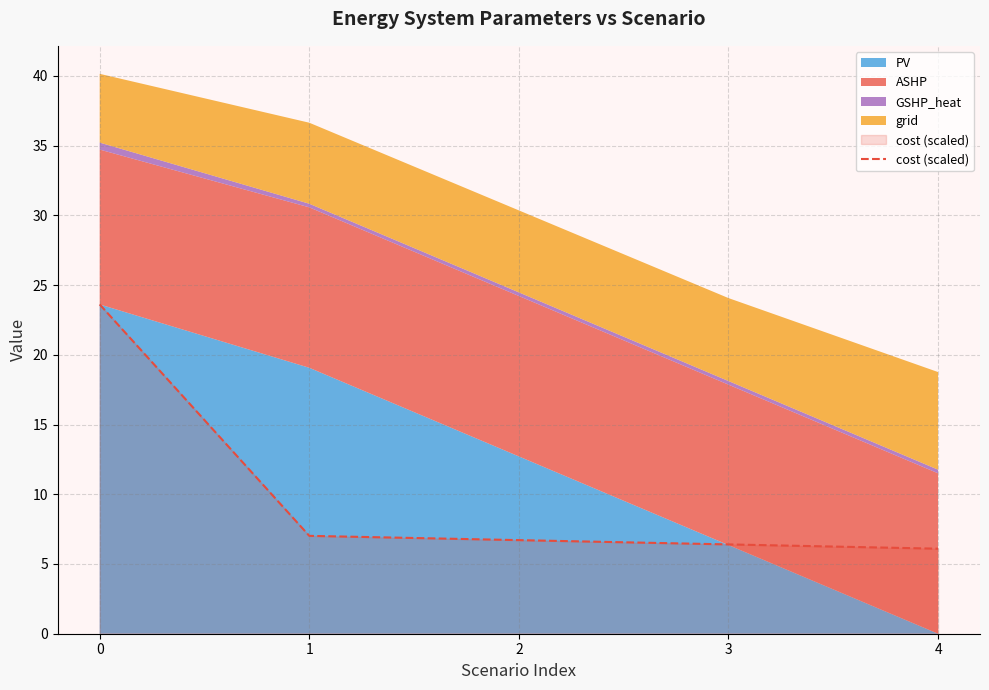

The value at 0 is 23.6. True or false?

True